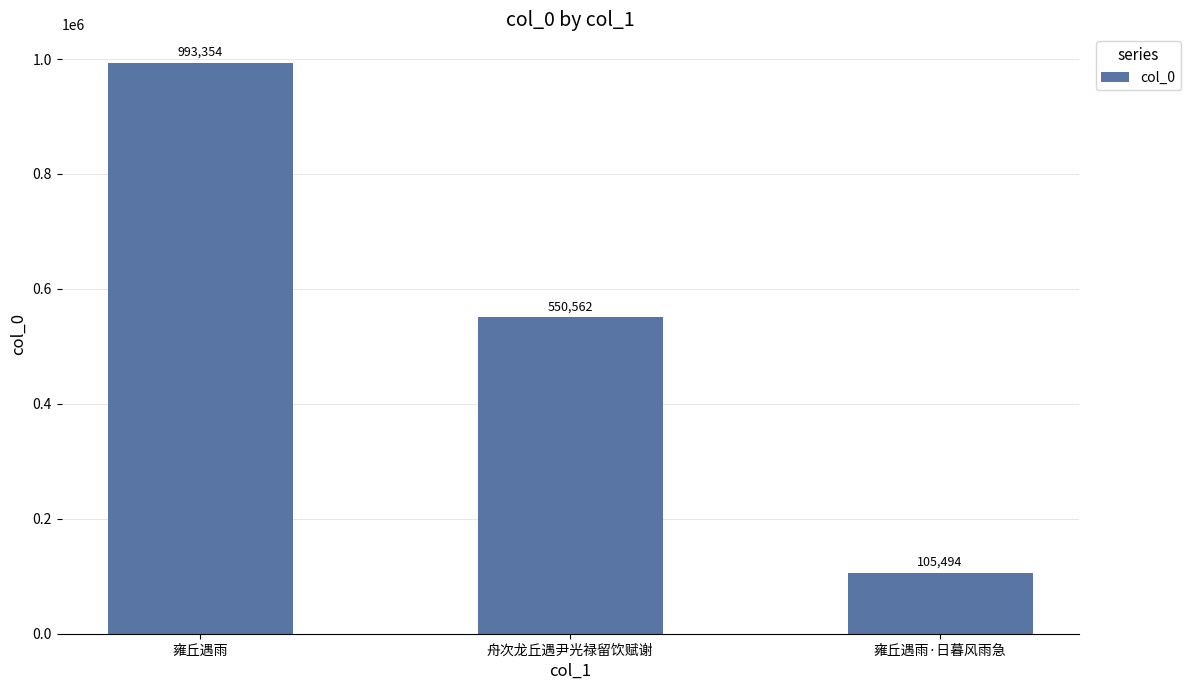

Reading left to right, extract all data points from this chart.

雍丘遇雨=993354	舟次龙丘遇尹光禄留饮赋谢=550562	雍丘遇雨·日暮风雨急=105494